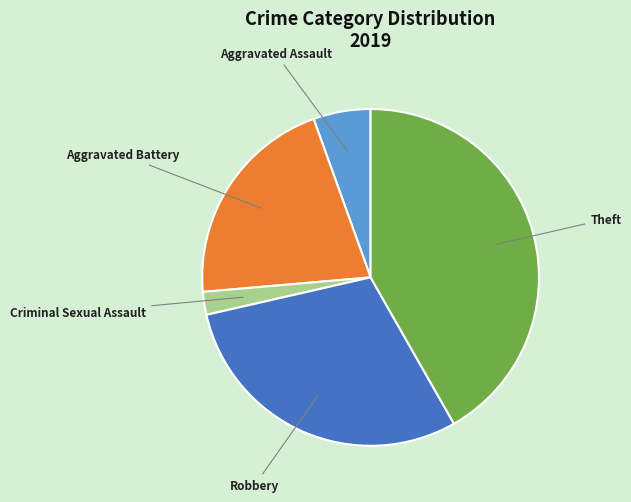

Is there a majority slice in this chart?

No